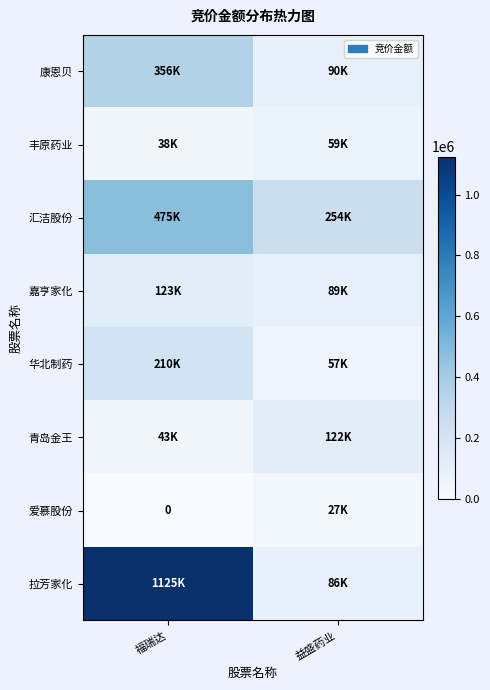

Where is 爱慕股份 nearest to the value 13671?

福瑞达